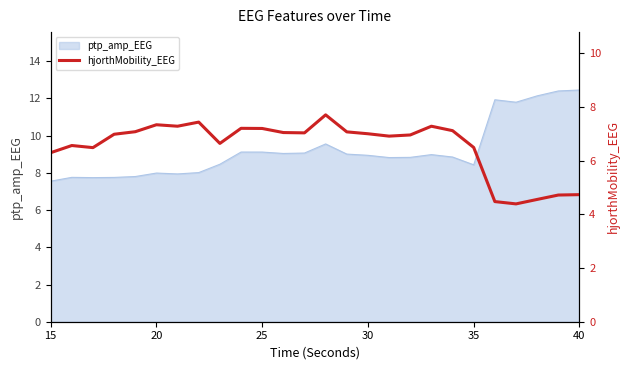

Reading left to right, what are all the values shown in this chart?

6.3	6.6	6.5	7.0	7.1	7.3	7.3	7.4	6.6	7.2	7.2	7.1	7.0	7.7	7.1	7.0	6.9	7.0	7.3	7.1	6.5	4.5	4.4	4.6	4.7	4.7